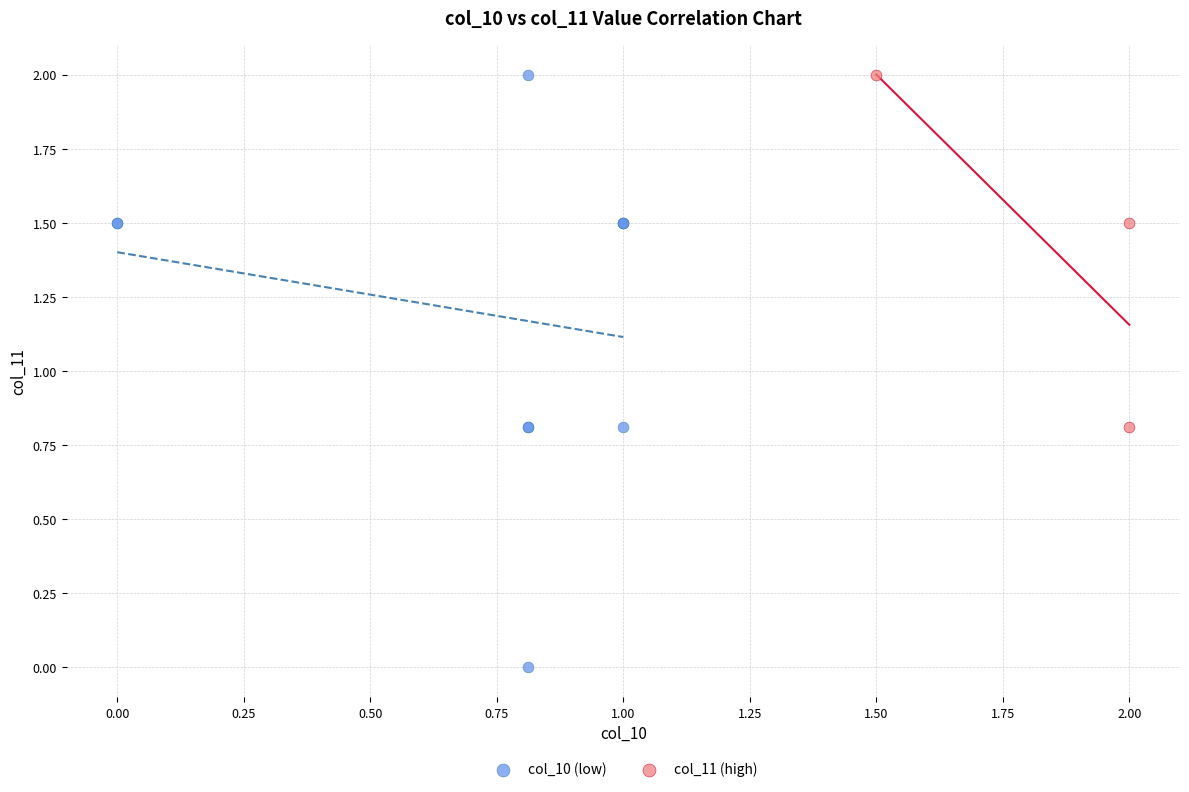

Which series contains the lowest Y value?

col_10 (low)